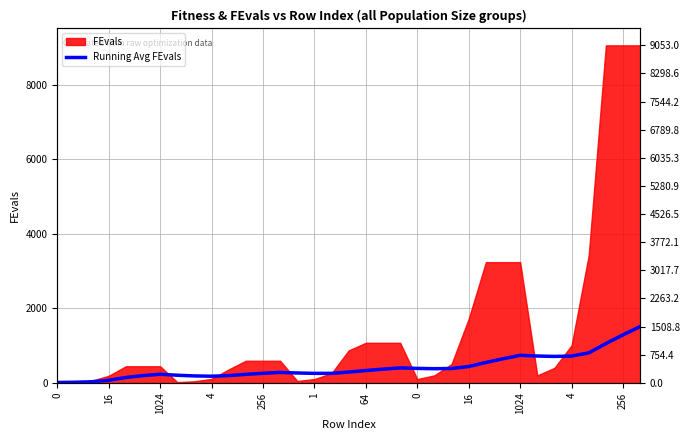

Where does the data first go above 288?

17